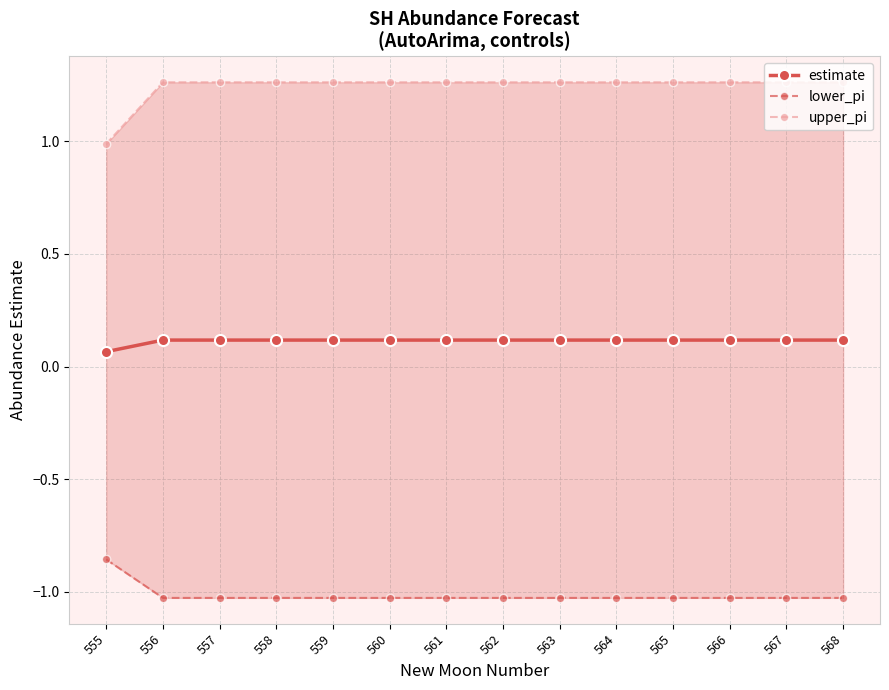

Between 556 and 555, which is larger?

556